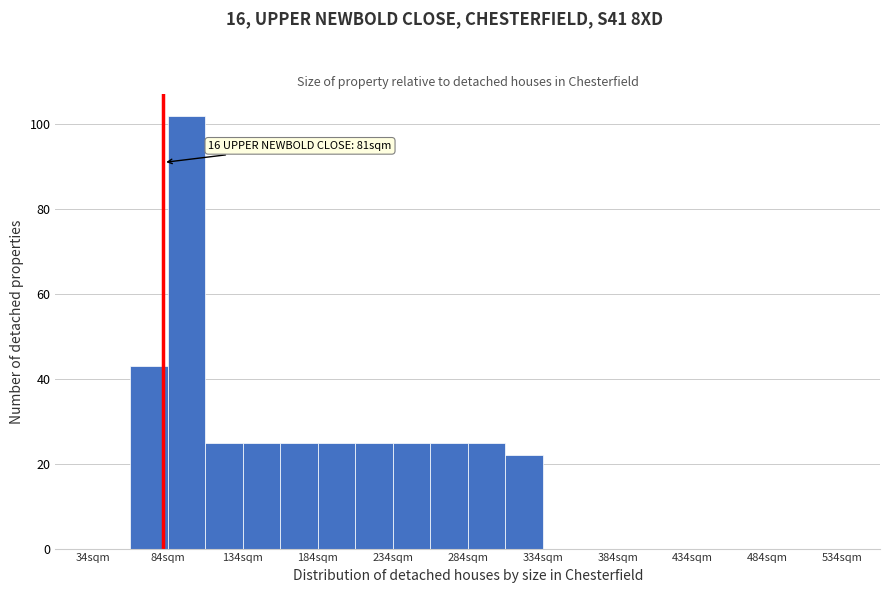

Over which range of the x-axis is the bar tallest?

84 to 109